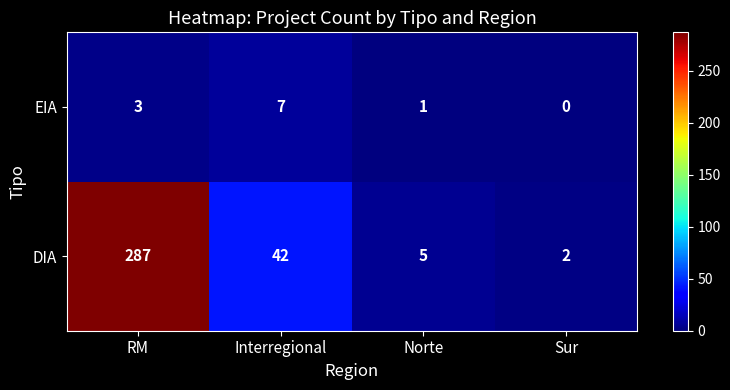

Which series has the largest total across all categories?

DIA